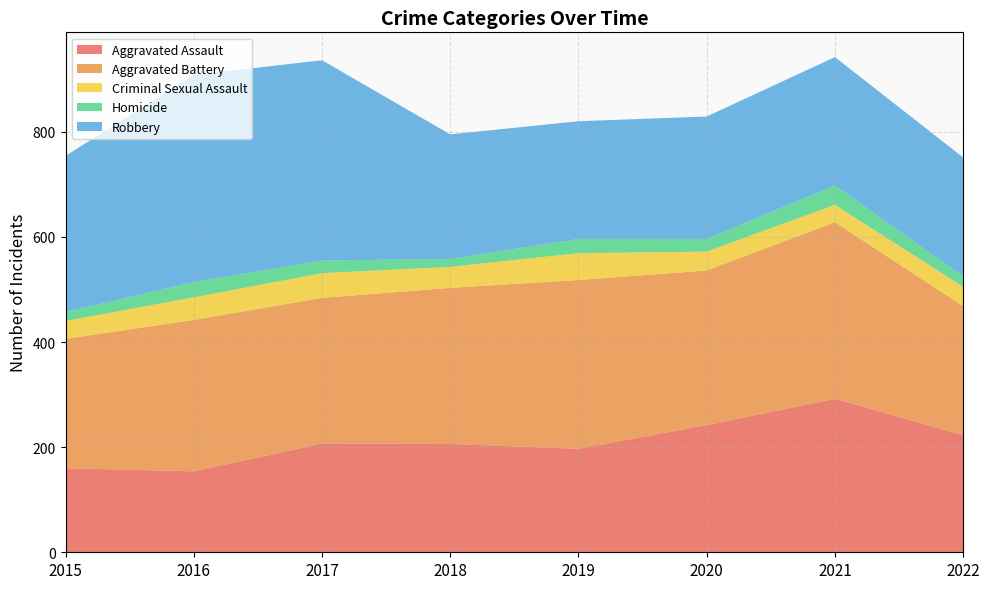

Reading right to left, extract all data points from this chart.

Aggravated Assault: 223	292	242	197	206	207	154	160
Aggravated Battery: 245	336	294	321	297	277	288	246
Criminal Sexual Assault: 37	33	36	51	40	47	43	34
Homicide: 20	37	24	27	15	24	29	17
Robbery: 226	244	233	224	237	381	394	297